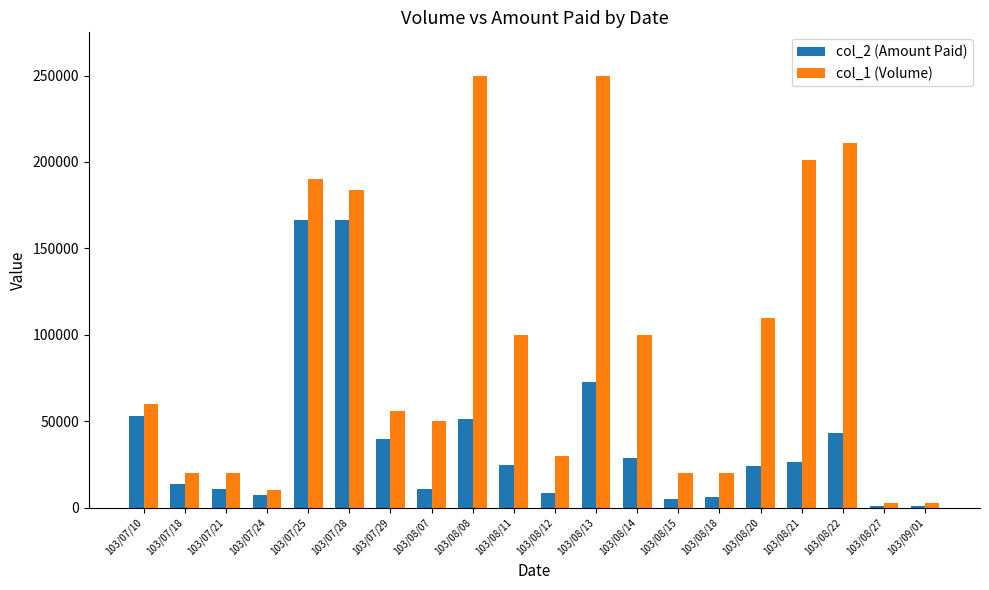

Which series changed the most between 103/08/14 and 103/08/27?

col_1 (Volume)